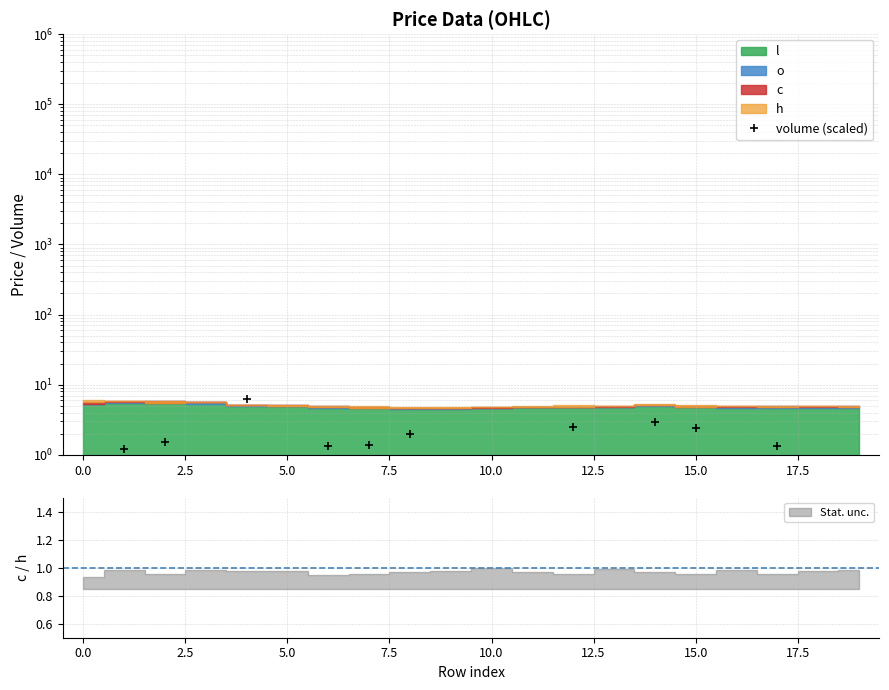

Between 16 and 10.0, which is larger?

10.0